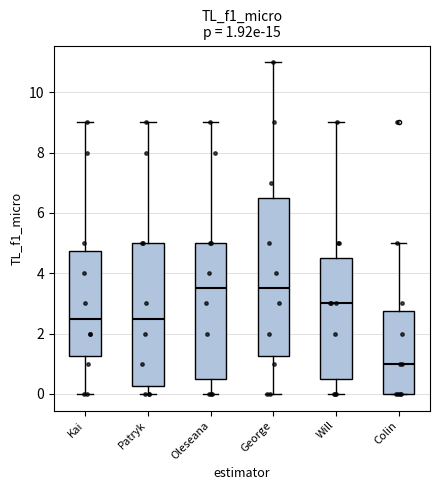

Which box is the tallest, from its lower edge to its upper edge?

George